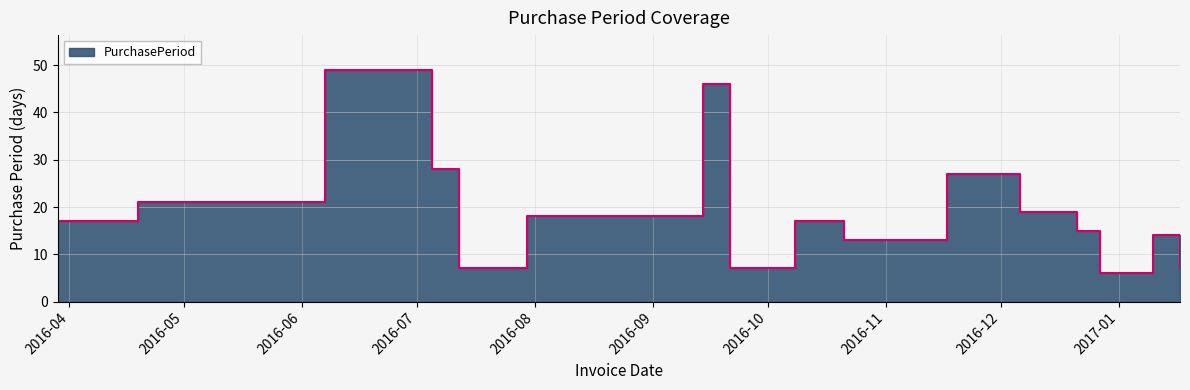

Between 2016-09-21 and 2016-10-21, which is larger?

2016-10-21